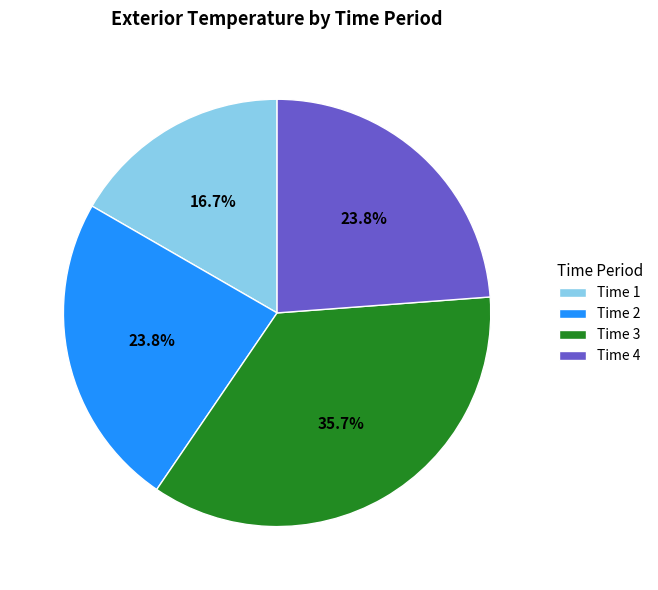

Do Time 1 and Time 2 together represent more than half of the pie?

No